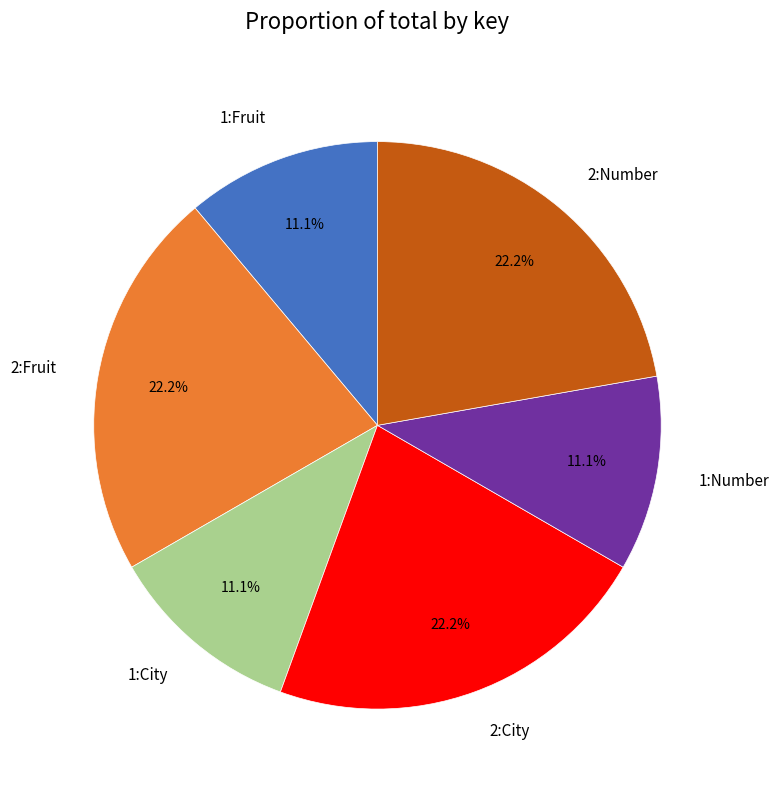

What is the ratio of the value at 1:Number to the value at 1:Fruit?

1.0